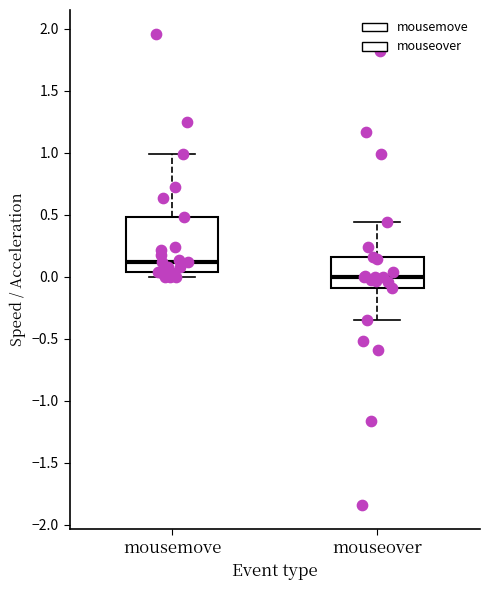

Reading left to right, transcribe this box plot: for each box, give where its median line is, the range the box spans, and where its two whiskers end, as read against the y-axis. The values are not printed on the chart, so give them approximately, as read against the axis.

mousemove: median 0.10, box 0.05 to 0.50, whiskers 0.00 to 1.00
mouseover: median 0.00, box -0.10 to 0.15, whiskers -0.35 to 0.45